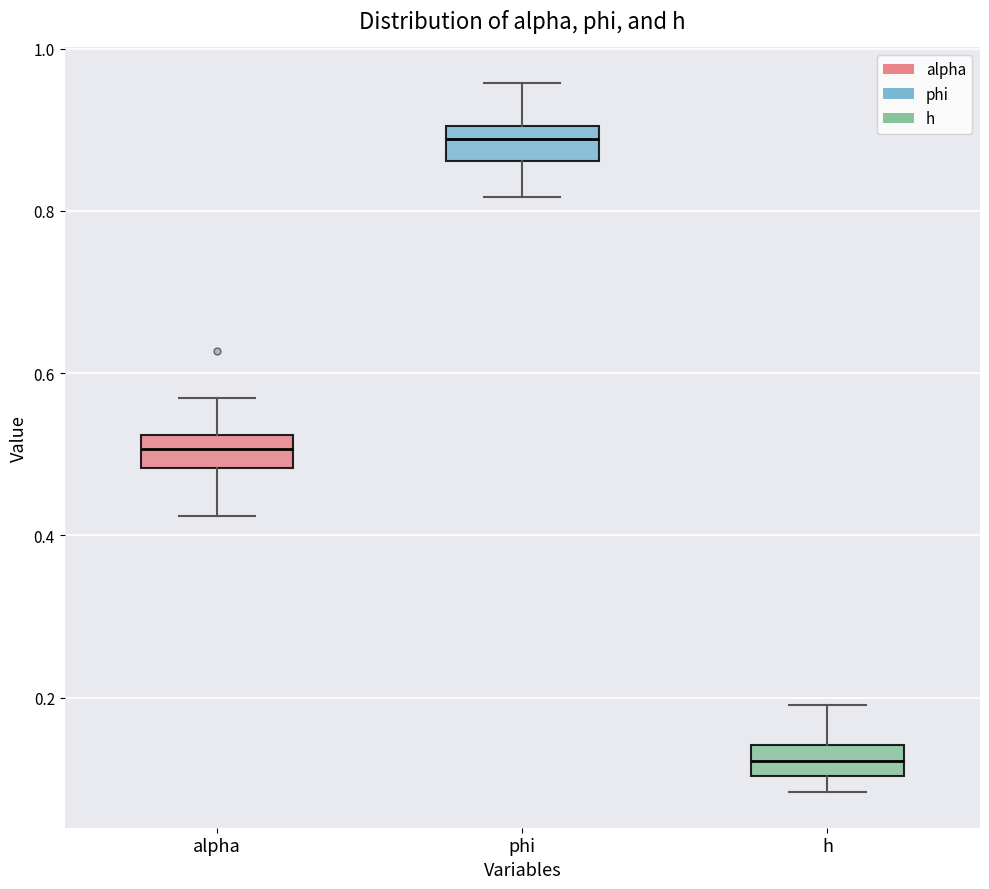

Reading left to right, transcribe this box plot: for each box, give where its median line is, the range the box spans, and where its two whiskers end, as read against the y-axis. The values are not printed on the chart, so give them approximately, as read against the axis.

alpha: median 0.50, box 0.48 to 0.52, whiskers 0.42 to 0.56
phi: median 0.88, box 0.86 to 0.90, whiskers 0.82 to 0.96
h: median 0.12, box 0.10 to 0.14, whiskers 0.08 to 0.20